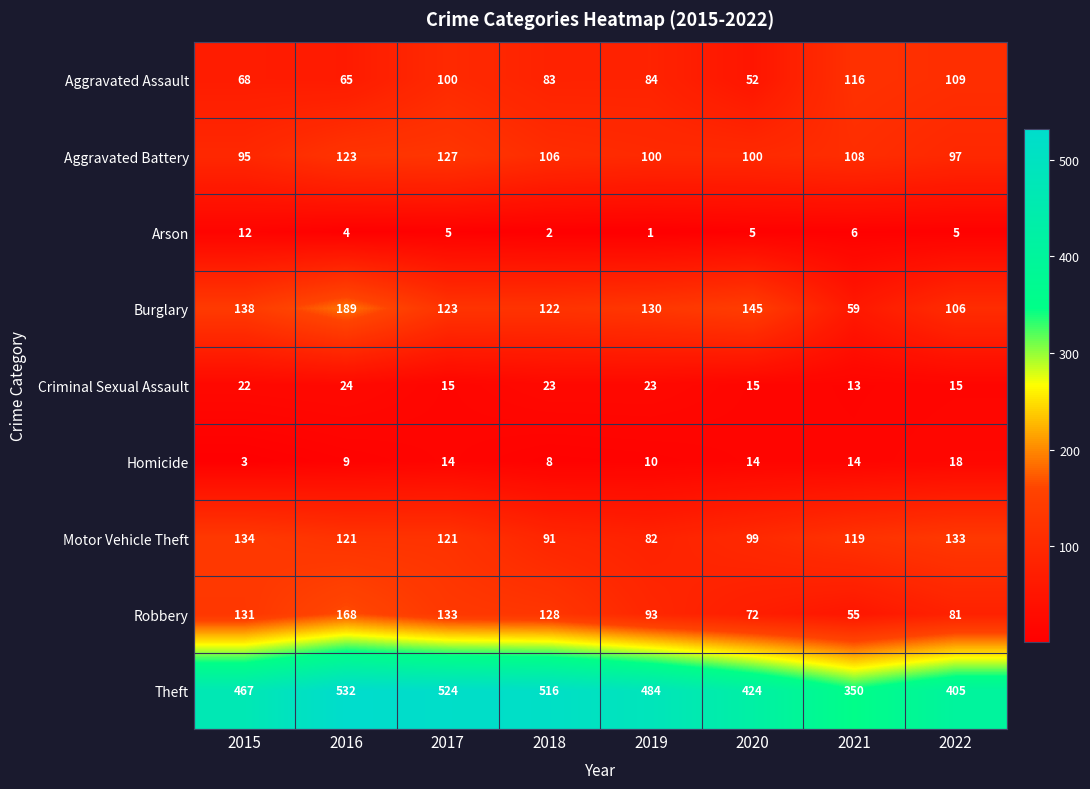

What is the sum of the Theft values at 2018 and 2017?

1040